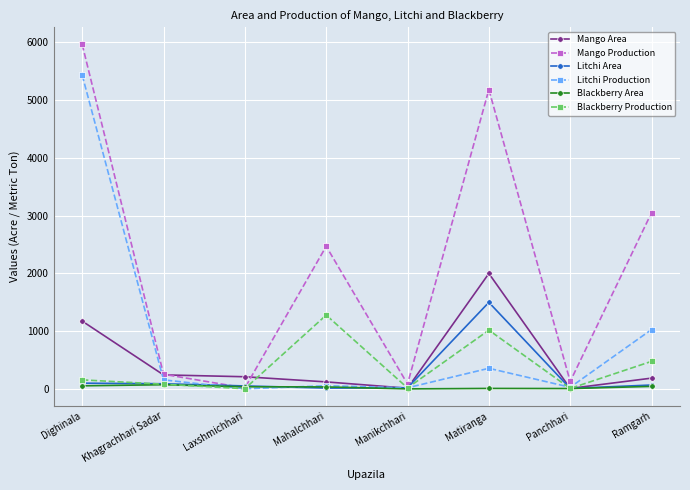

True or false: Mango Area has more than 2 points higher than both neighbors.

False